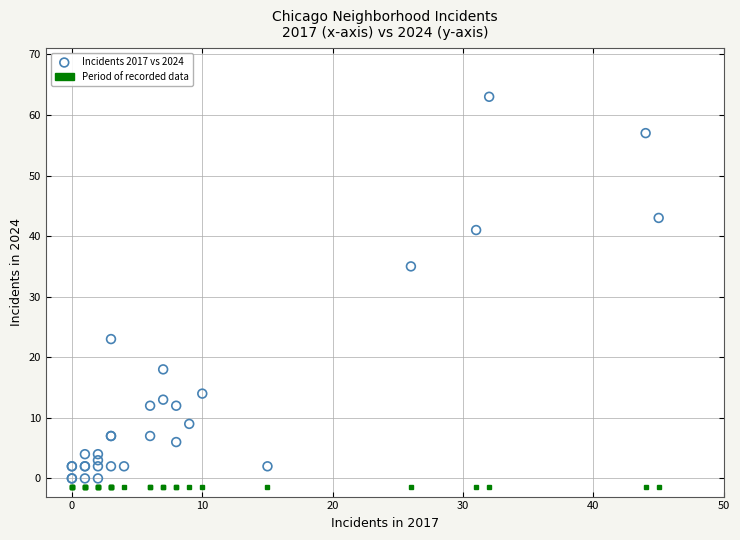

What Y value in the scatter plot is closest to 31?

35